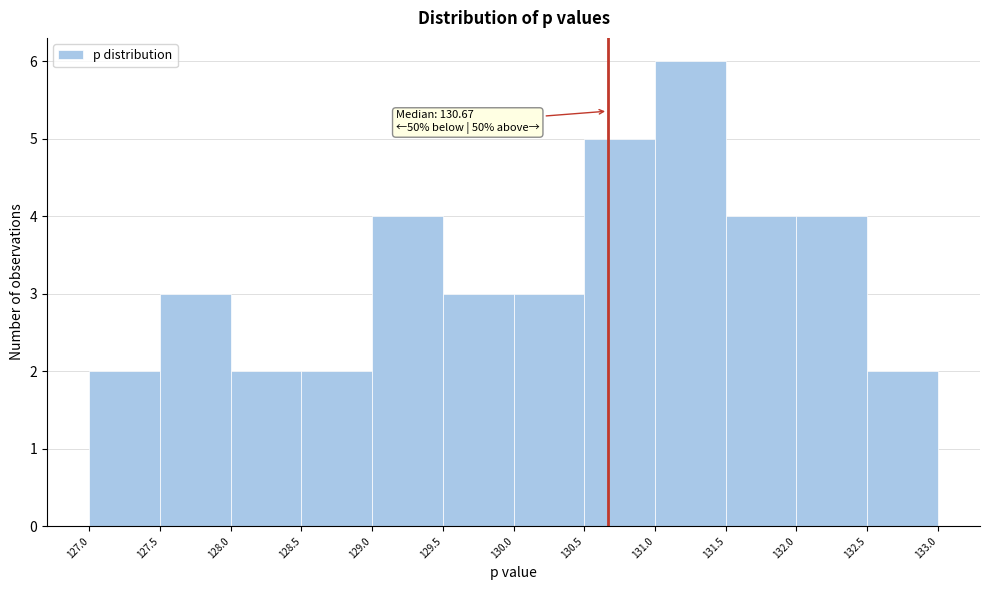

Which range on the x-axis has the tallest bar?

131.0 to 131.5